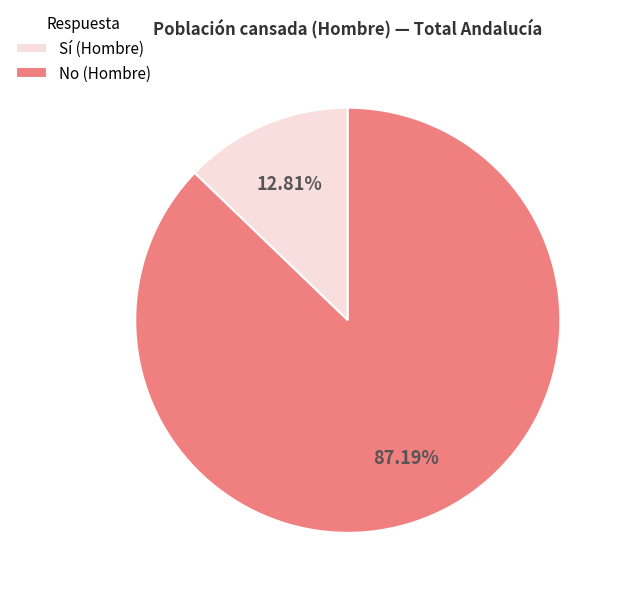

Between Sí (Hombre) and No (Hombre), which is larger?

No (Hombre)